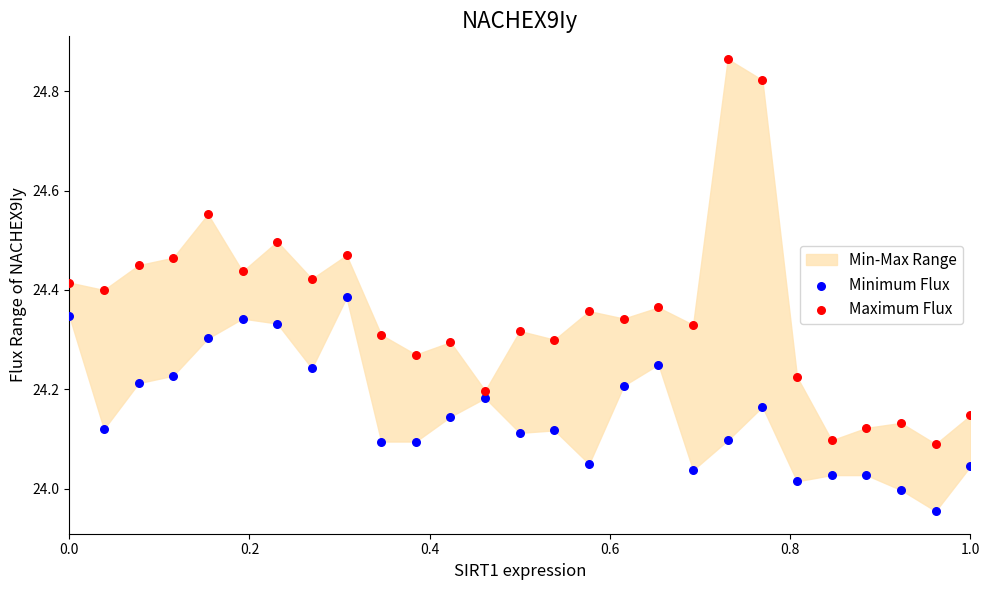

Across all data points, what is the range of Y values (max minus min)?

0.9